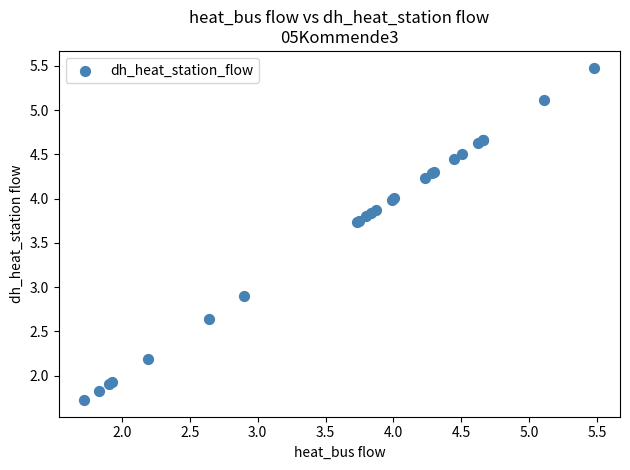

What Y value in the scatter plot is closest to 3?

2.9